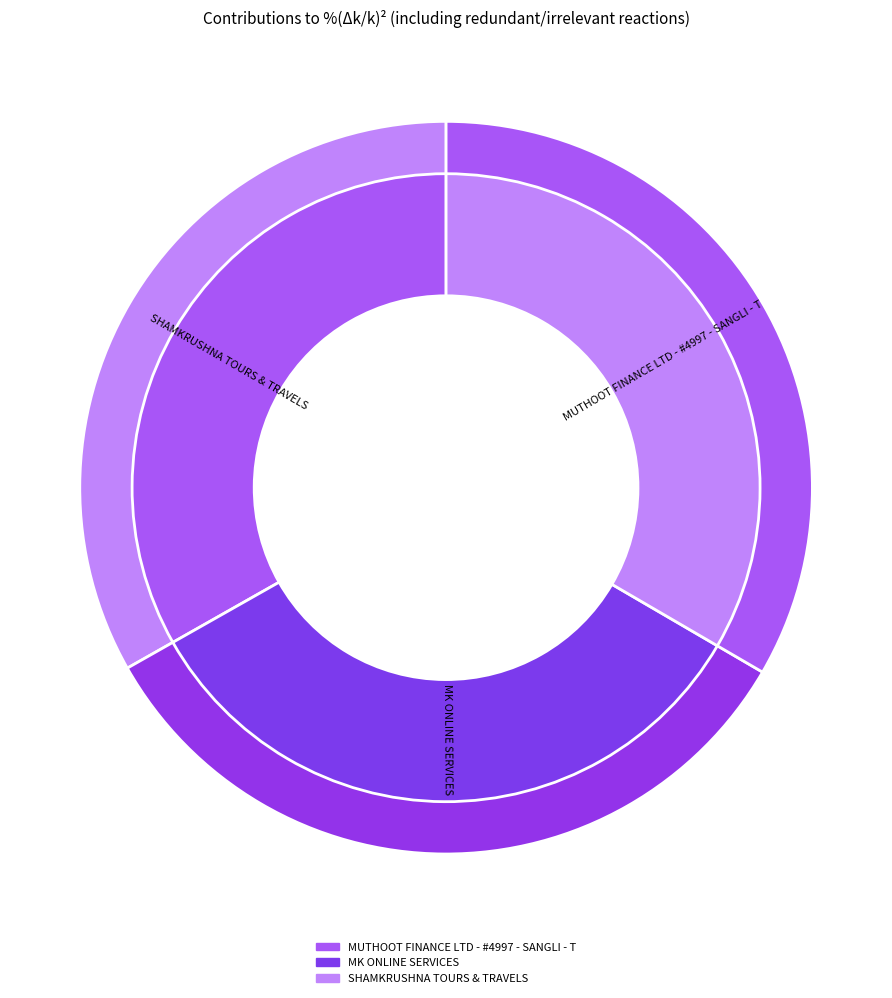

How many segments does this pie chart have?

3